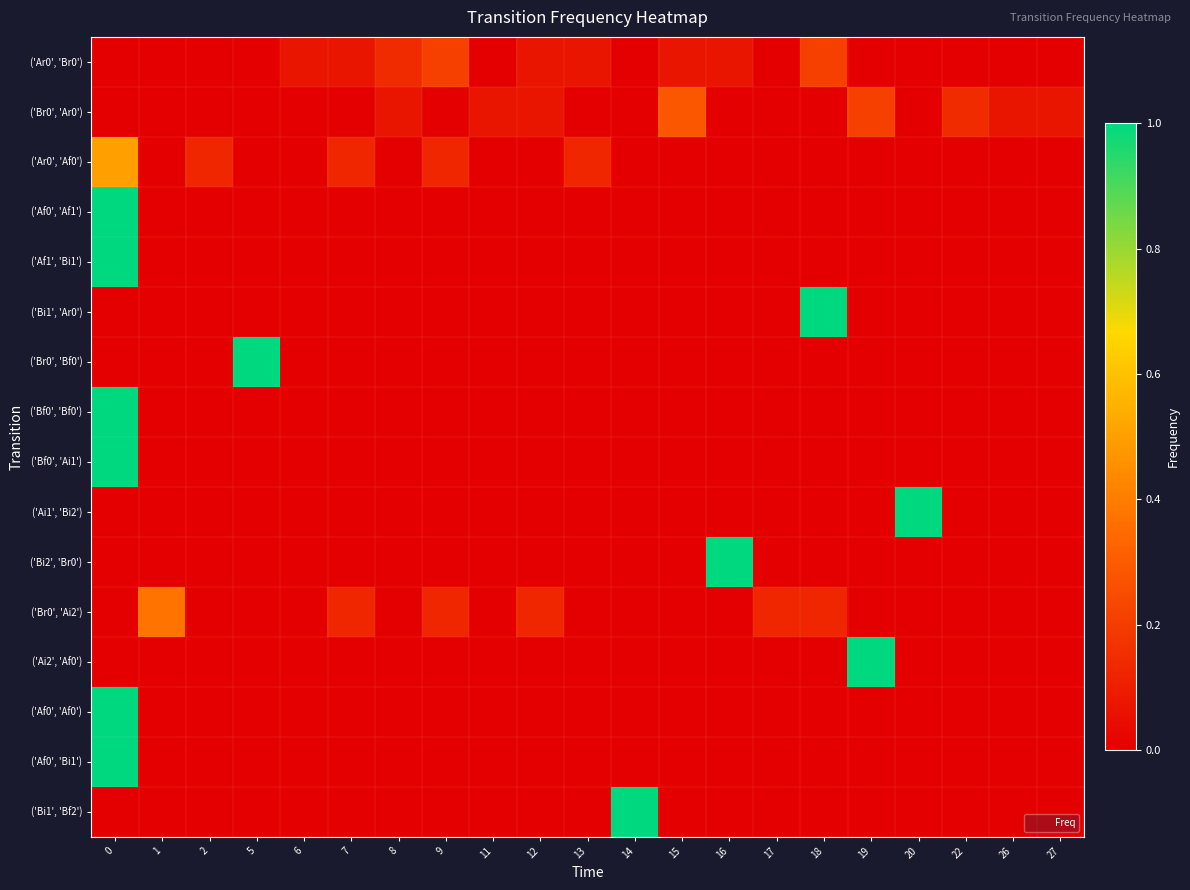

Reading left to right, extract all data points from this chart.

row_0: 0.0	0.0	0.0	0.0	0.1	0.1	0.1	0.2	0.0	0.1	0.1	0.0	0.1	0.1	0.0	0.2	0.0	0.0	0.0	0.0	0.0
row_1: 0.0	0.0	0.0	0.0	0.0	0.0	0.1	0.0	0.1	0.1	0.0	0.0	0.3	0.0	0.0	0.0	0.2	0.0	0.1	0.1	0.1
row_2: 0.5	0.0	0.1	0.0	0.0	0.1	0.0	0.1	0.0	0.0	0.1	0.0	0.0	0.0	0.0	0.0	0.0	0.0	0.0	0.0	0.0
row_3: 1.0	0.0	0.0	0.0	0.0	0.0	0.0	0.0	0.0	0.0	0.0	0.0	0.0	0.0	0.0	0.0	0.0	0.0	0.0	0.0	0.0
row_4: 1.0	0.0	0.0	0.0	0.0	0.0	0.0	0.0	0.0	0.0	0.0	0.0	0.0	0.0	0.0	0.0	0.0	0.0	0.0	0.0	0.0
row_5: 0.0	0.0	0.0	0.0	0.0	0.0	0.0	0.0	0.0	0.0	0.0	0.0	0.0	0.0	0.0	1.0	0.0	0.0	0.0	0.0	0.0
row_6: 0.0	0.0	0.0	1.0	0.0	0.0	0.0	0.0	0.0	0.0	0.0	0.0	0.0	0.0	0.0	0.0	0.0	0.0	0.0	0.0	0.0
row_7: 1.0	0.0	0.0	0.0	0.0	0.0	0.0	0.0	0.0	0.0	0.0	0.0	0.0	0.0	0.0	0.0	0.0	0.0	0.0	0.0	0.0
row_8: 1.0	0.0	0.0	0.0	0.0	0.0	0.0	0.0	0.0	0.0	0.0	0.0	0.0	0.0	0.0	0.0	0.0	0.0	0.0	0.0	0.0
row_9: 0.0	0.0	0.0	0.0	0.0	0.0	0.0	0.0	0.0	0.0	0.0	0.0	0.0	0.0	0.0	0.0	0.0	1.0	0.0	0.0	0.0
row_10: 0.0	0.0	0.0	0.0	0.0	0.0	0.0	0.0	0.0	0.0	0.0	0.0	0.0	1.0	0.0	0.0	0.0	0.0	0.0	0.0	0.0
row_11: 0.0	0.4	0.0	0.0	0.0	0.1	0.0	0.1	0.0	0.1	0.0	0.0	0.0	0.0	0.1	0.1	0.0	0.0	0.0	0.0	0.0
row_12: 0.0	0.0	0.0	0.0	0.0	0.0	0.0	0.0	0.0	0.0	0.0	0.0	0.0	0.0	0.0	0.0	1.0	0.0	0.0	0.0	0.0
row_13: 1.0	0.0	0.0	0.0	0.0	0.0	0.0	0.0	0.0	0.0	0.0	0.0	0.0	0.0	0.0	0.0	0.0	0.0	0.0	0.0	0.0
row_14: 1.0	0.0	0.0	0.0	0.0	0.0	0.0	0.0	0.0	0.0	0.0	0.0	0.0	0.0	0.0	0.0	0.0	0.0	0.0	0.0	0.0
row_15: 0.0	0.0	0.0	0.0	0.0	0.0	0.0	0.0	0.0	0.0	0.0	1.0	0.0	0.0	0.0	0.0	0.0	0.0	0.0	0.0	0.0